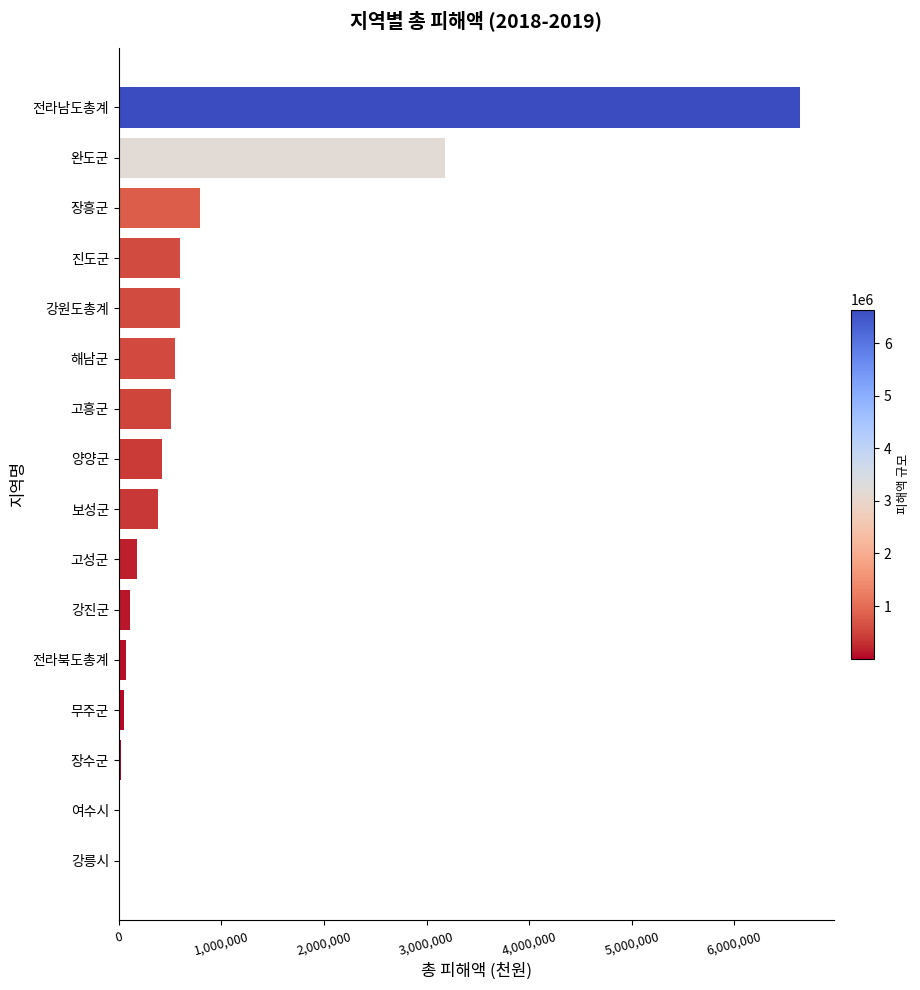

What is the ratio of the value at 진도군 to the value at 고흥군?

1.2